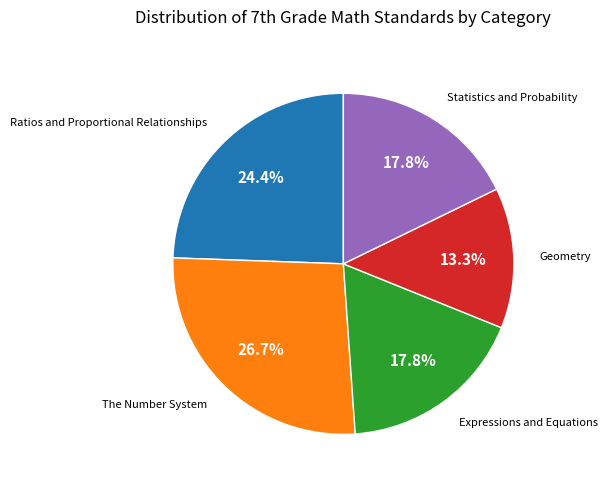

Is there a majority slice in this chart?

No